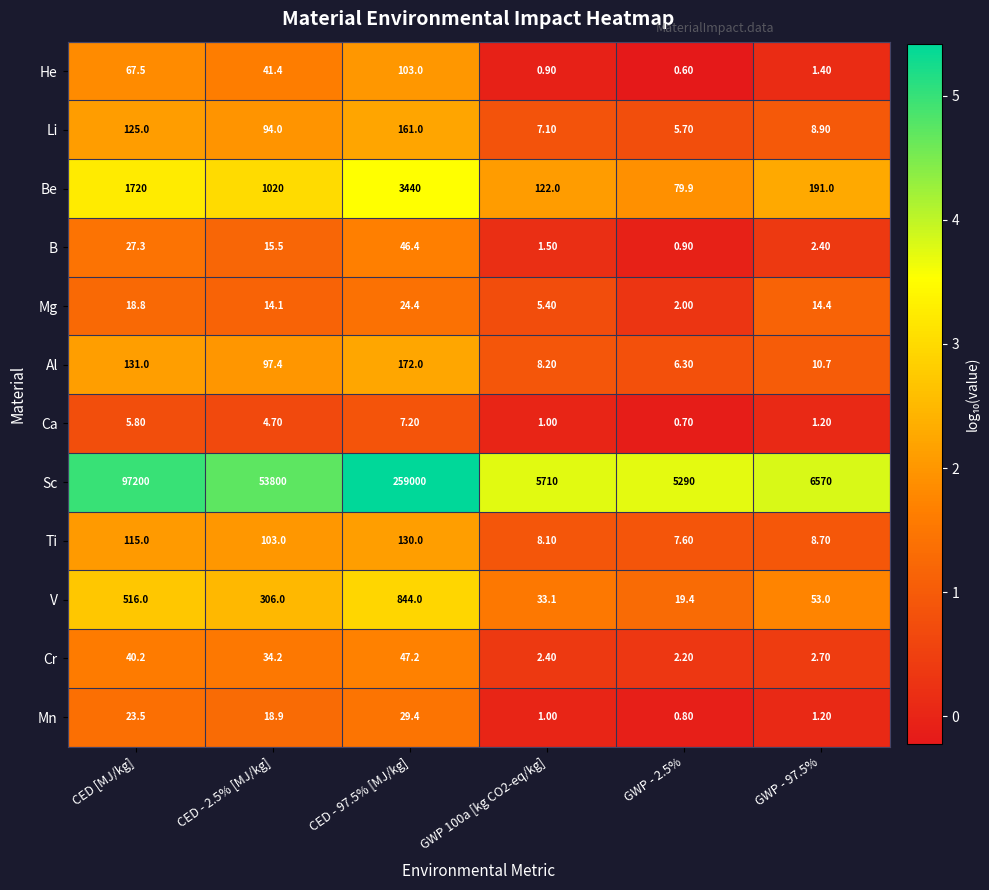

Where does the B series first go above 15?

CED [MJ/kg]